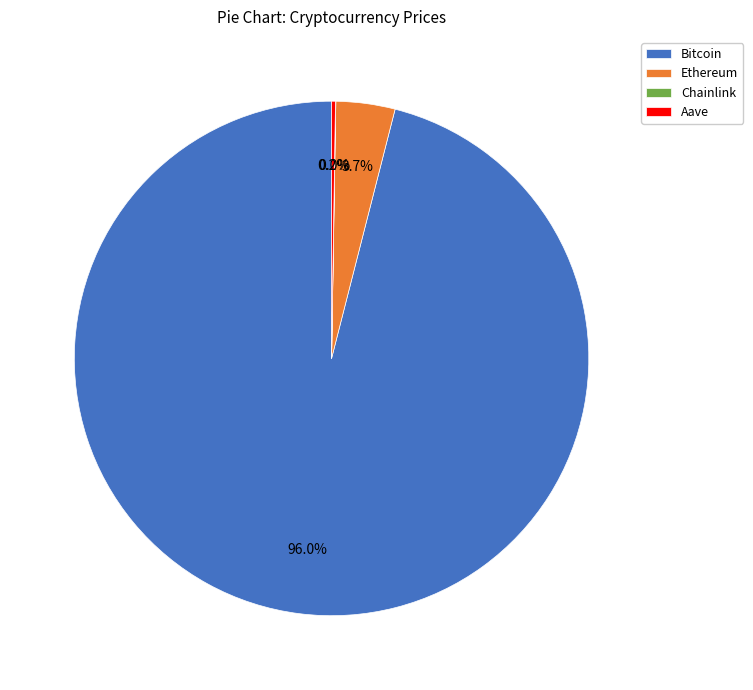

Do Bitcoin and Ethereum together represent more than half of the pie?

Yes